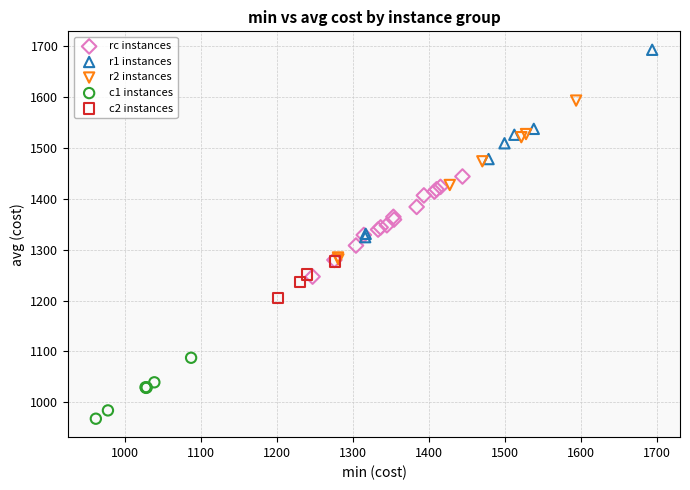

What are all the series names shown in the legend?

rc instances, r1 instances, r2 instances, c1 instances, c2 instances